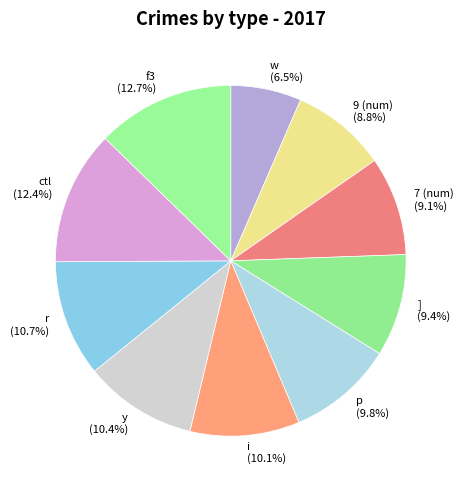

How many segments does this pie chart have?

10